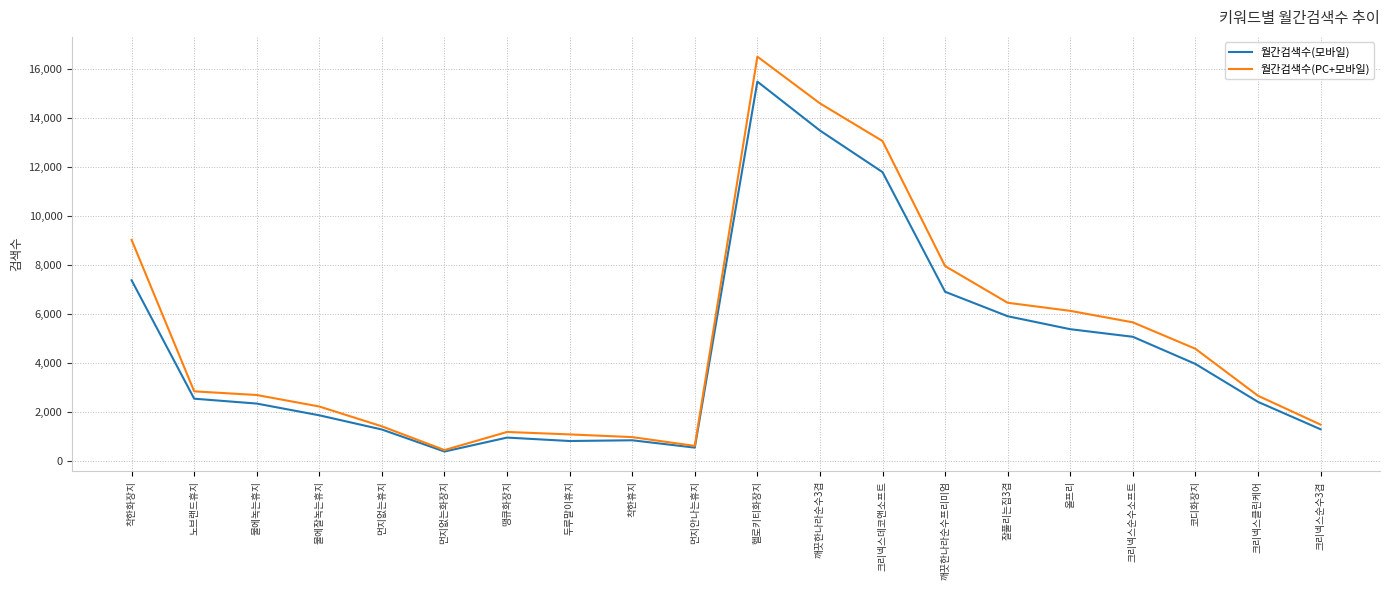

What is the lowest value of the 월간검색수(PC+모바일) series?

440